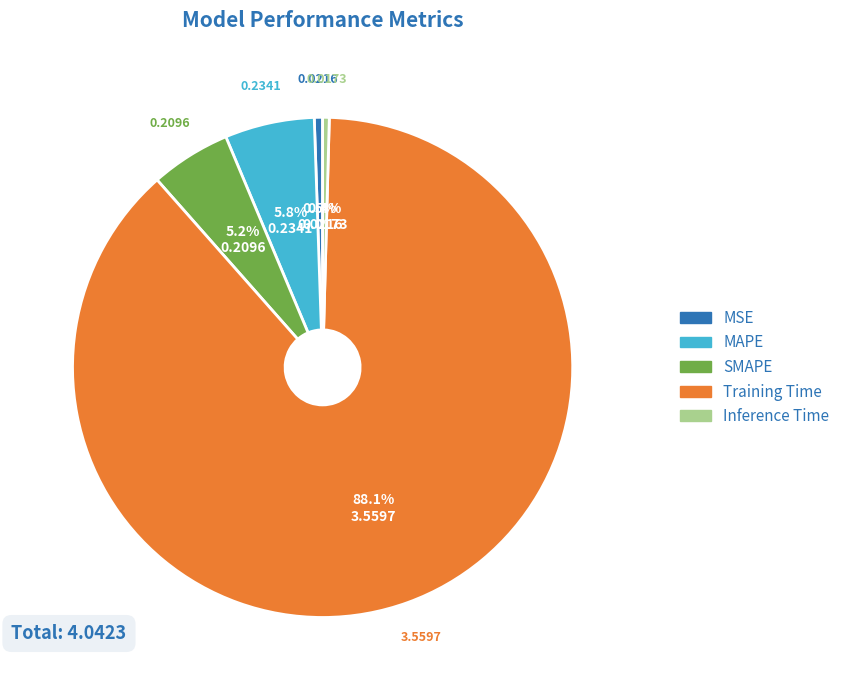

What is the total percentage of SMAPE and Inference Time?

5.6%